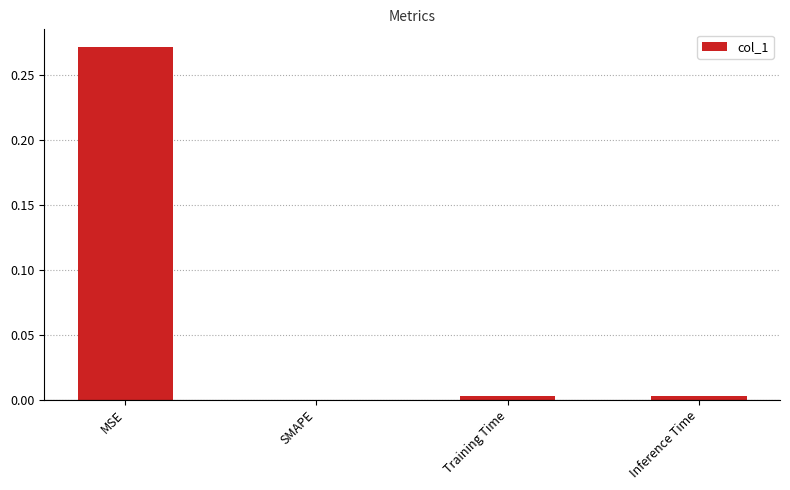

Between Inference Time and MSE, which is larger?

MSE